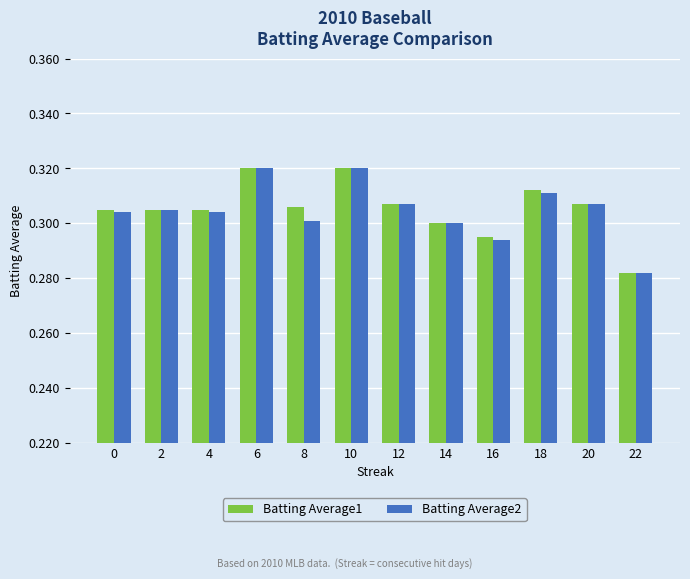

At which label does Batting Average1 reach its minimum?

22